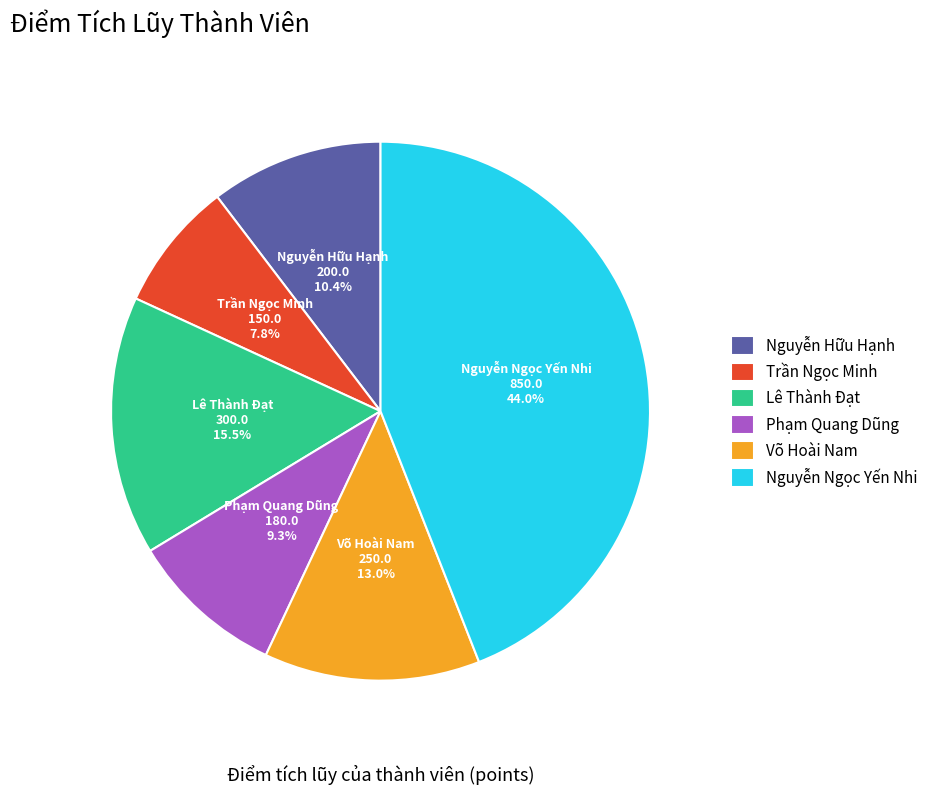

The Võ Hoài Nam slice represents 1% of the pie. True or false?

False